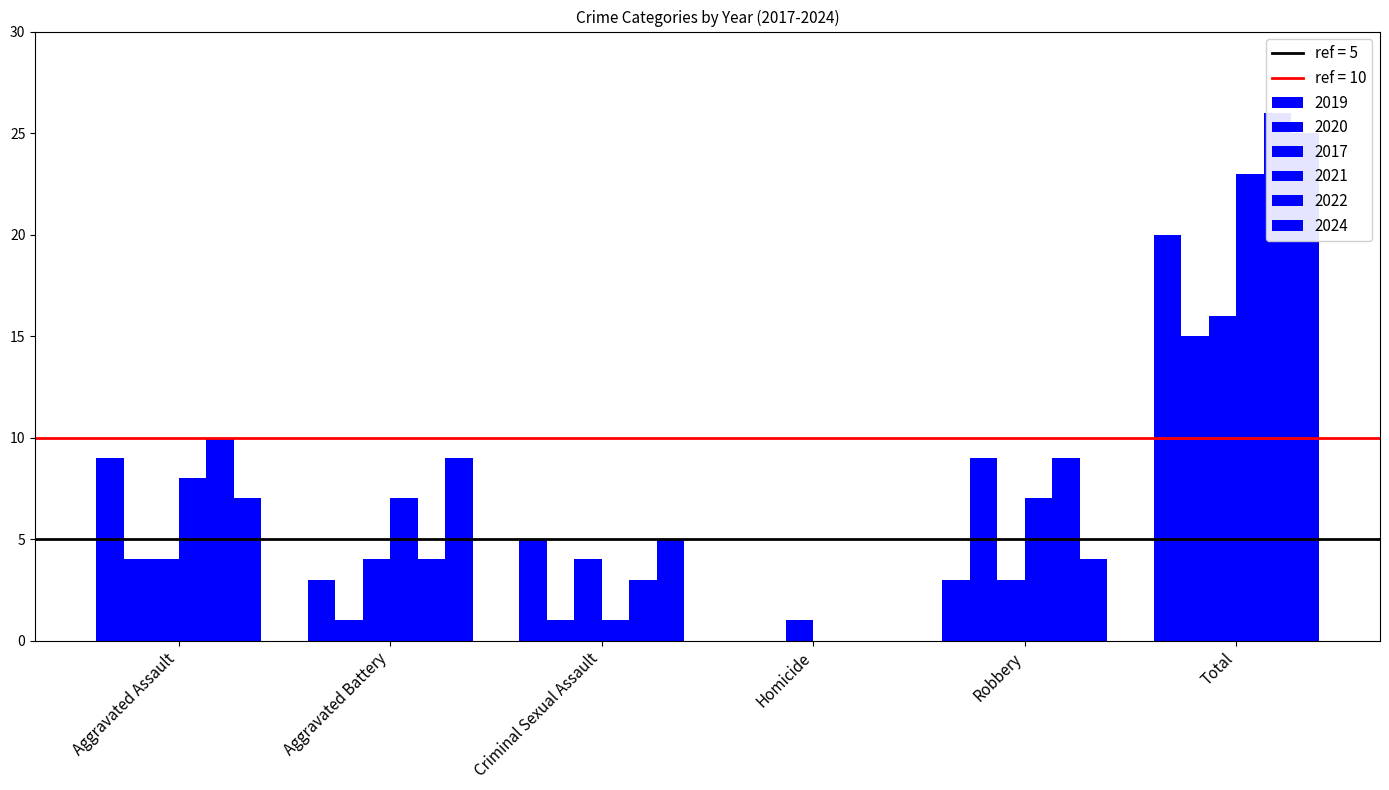

What are all the series names shown in the legend?

2019, 2020, 2017, 2021, 2022, 2024